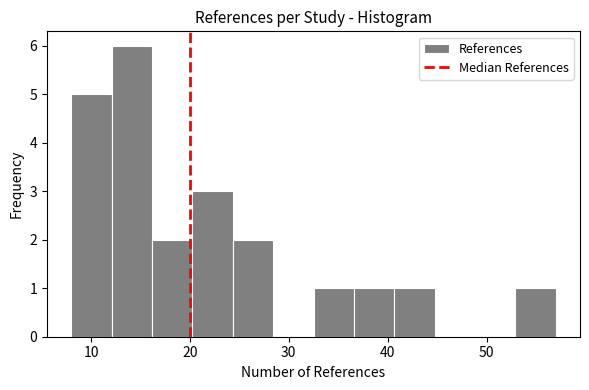

Over which range of the x-axis is the bar tallest?

12 to 16